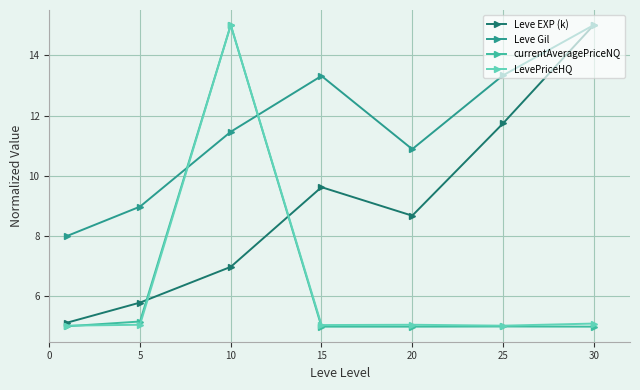

What is the highest value of the Leve Gil series?

15.0